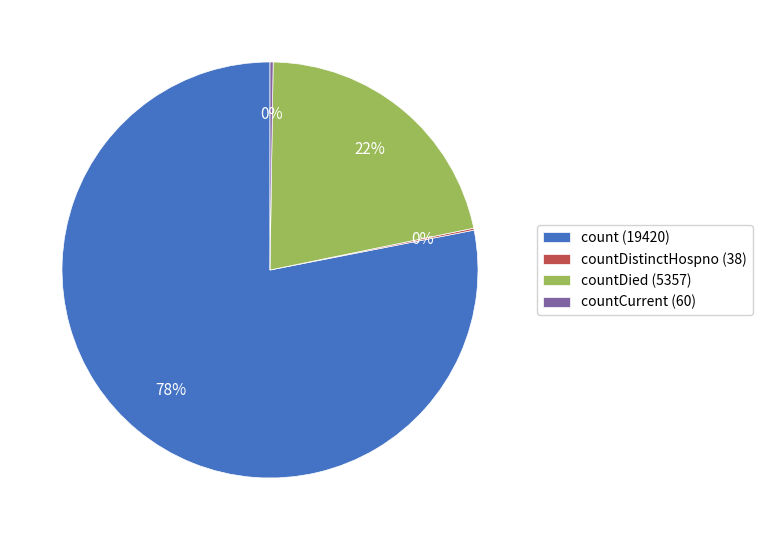

Between count (19420) and countDied (5357), which is larger?

count (19420)